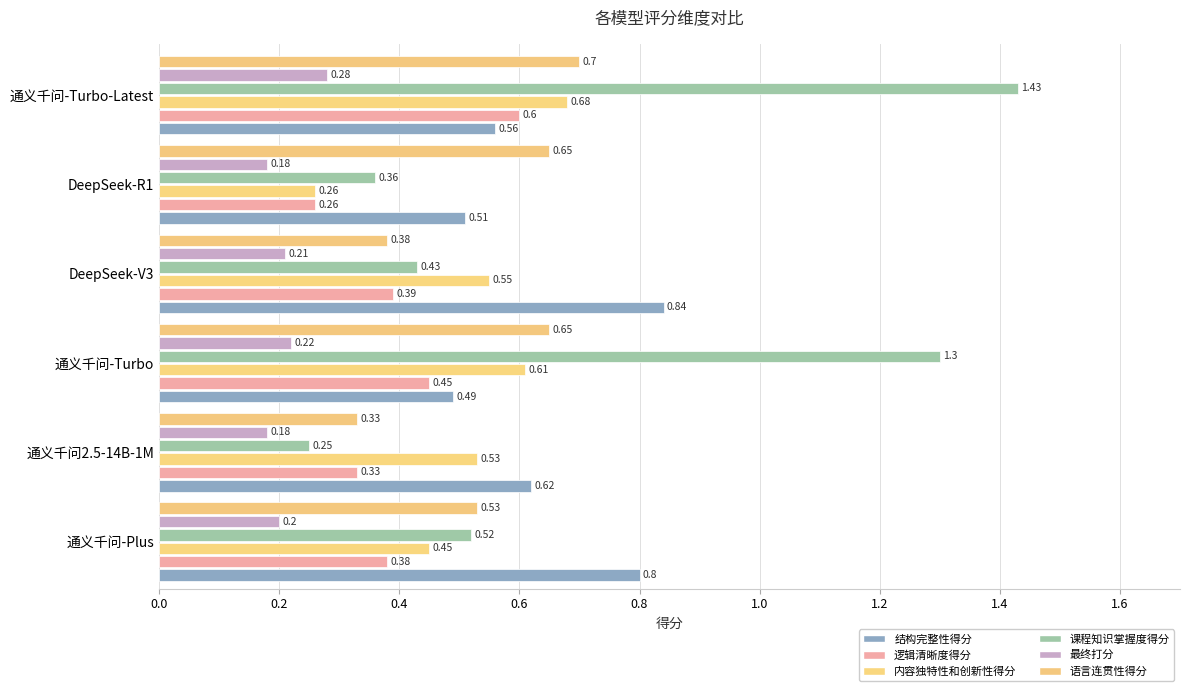

How many data points does each series have?

6